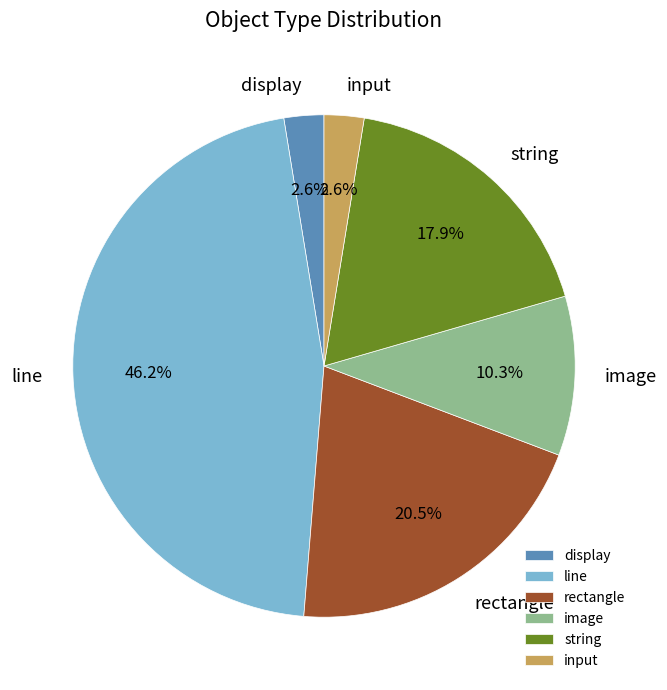

What percentage is the line slice, to the nearest percent?

46%